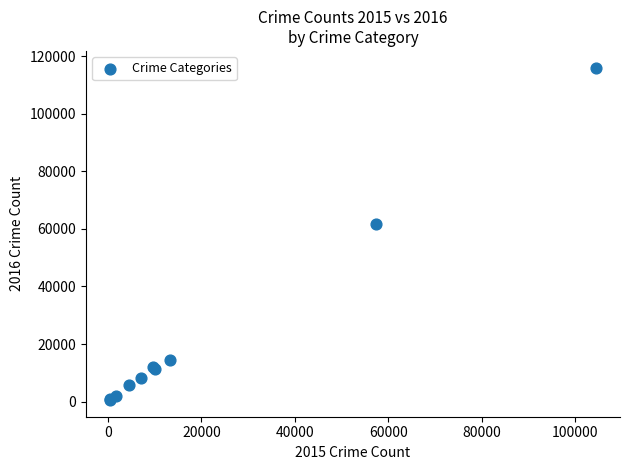

What Y value in the scatter plot is closest to 58296?

61620